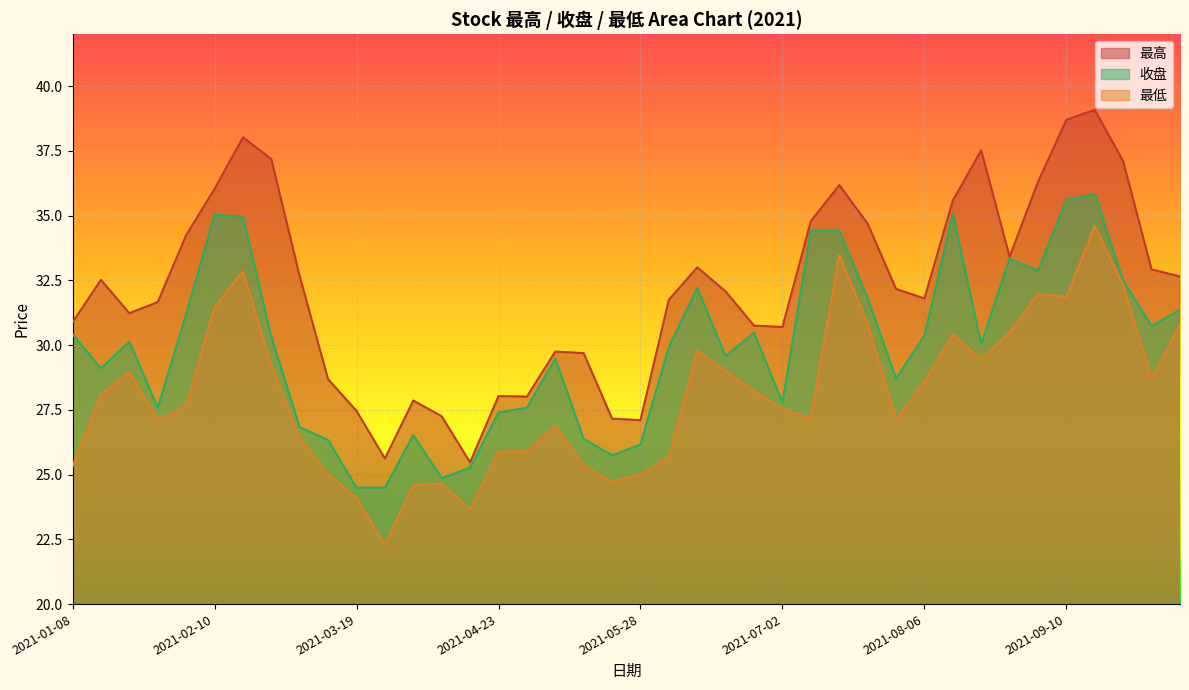

At which category does the chart reach its peak across all series?

2021-09-17